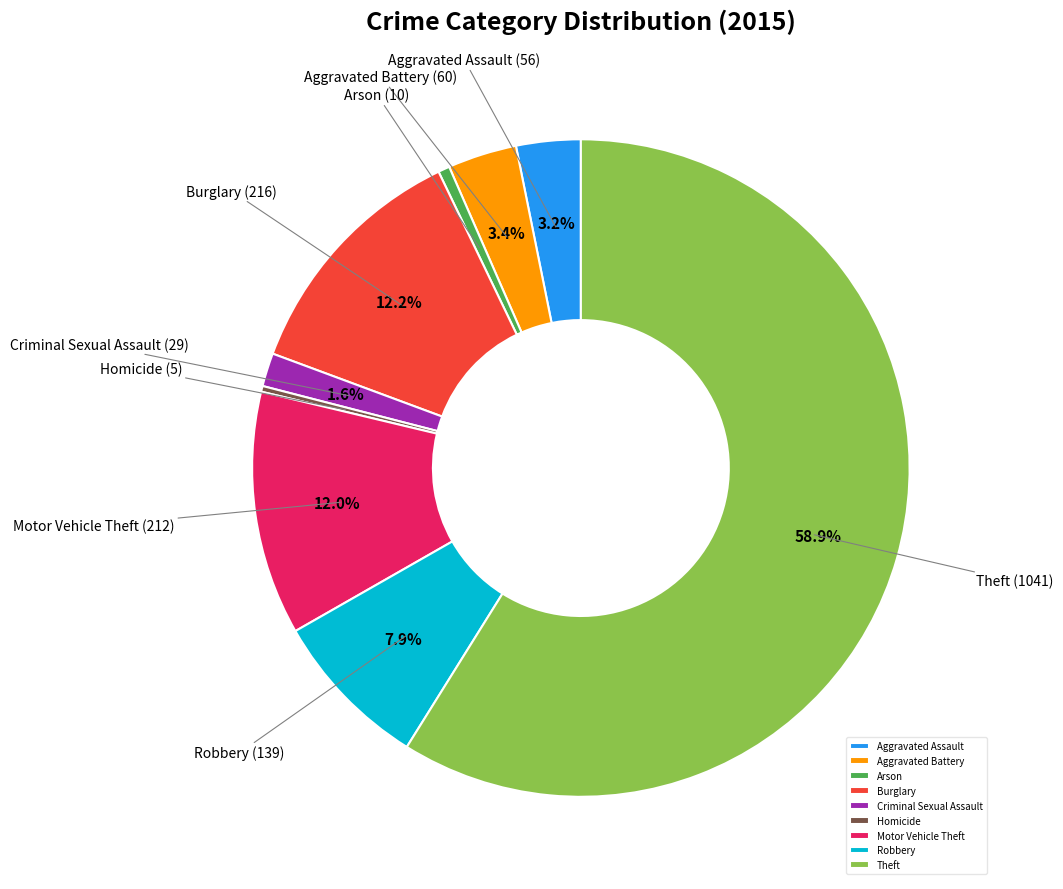

To the nearest percent, what is the combined percentage of Aggravated Battery and Arson?

4%